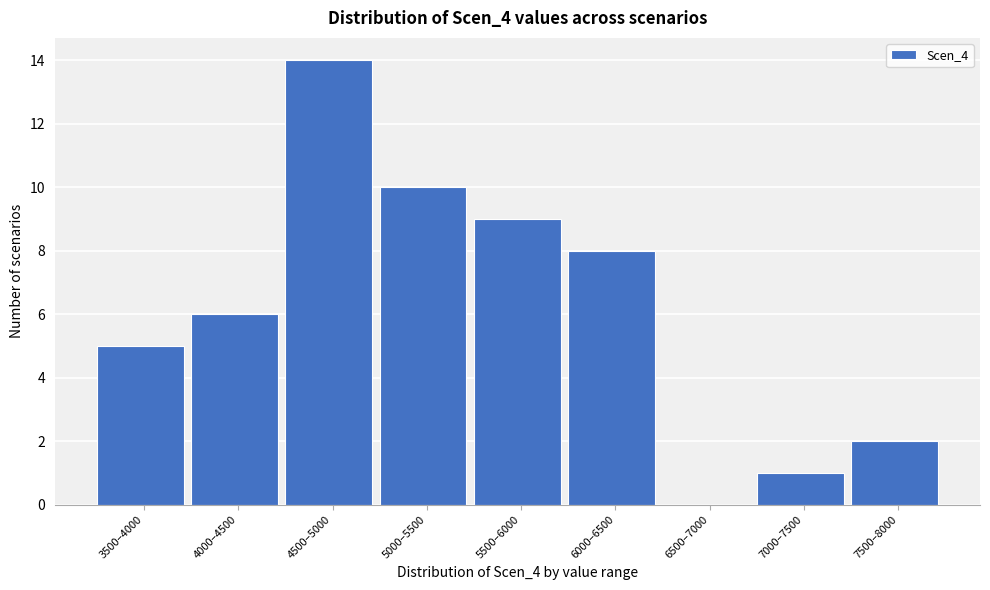

Reading left to right, extract all data points from this chart.

3500–4000=5	4000–4500=6	4500–5000=14	5000–5500=10	5500–6000=9	6000–6500=8	6500–7000=0	7000–7500=1	7500–8000=2